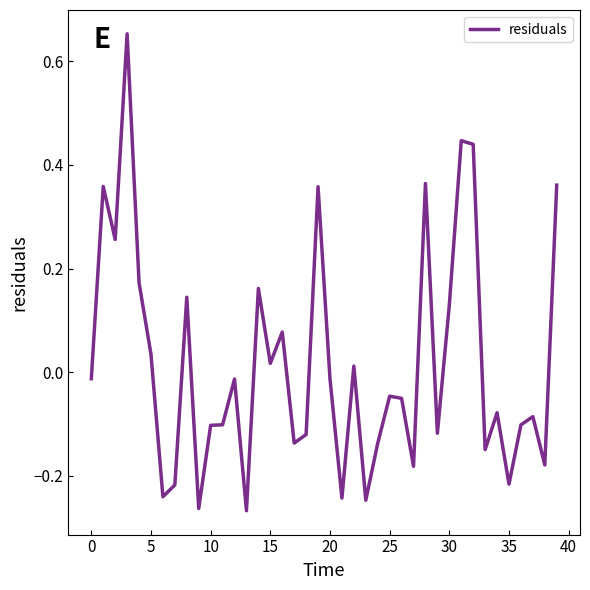

How many lines are shown in the chart?

1